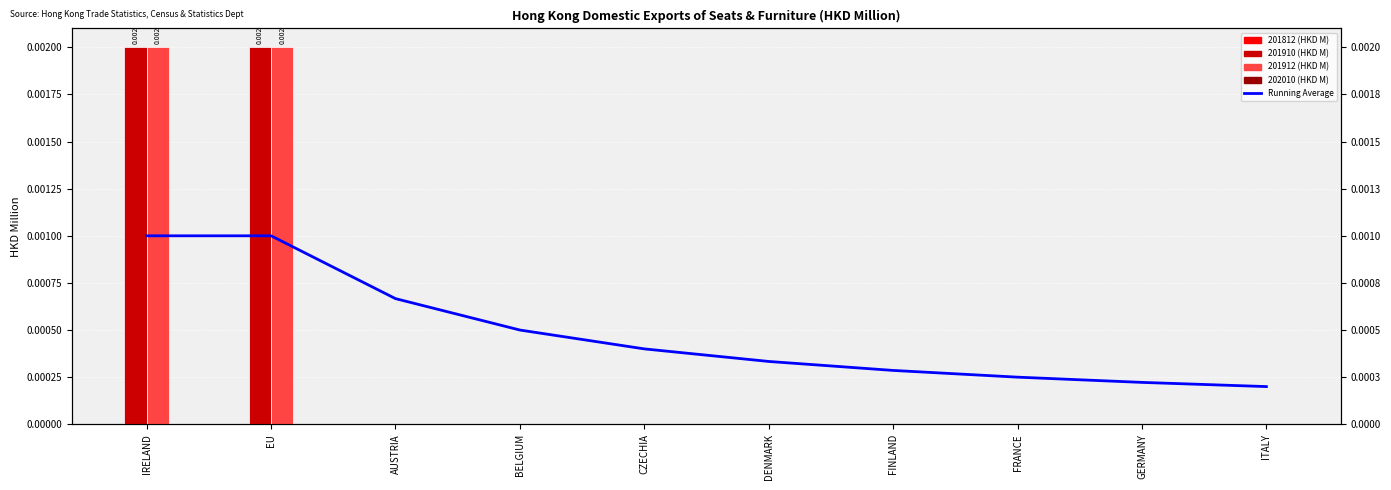

Does the chart contain stacked bars?

No